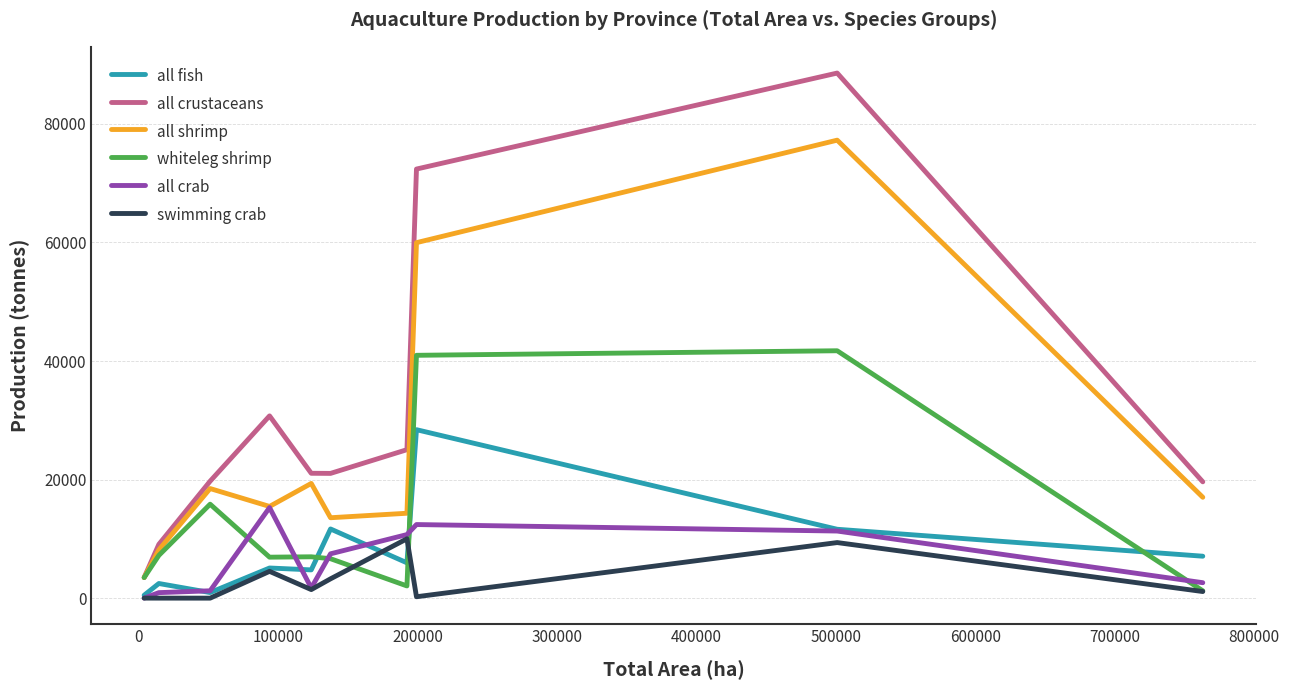

Does the chart display data point markers on the line(s)?

No